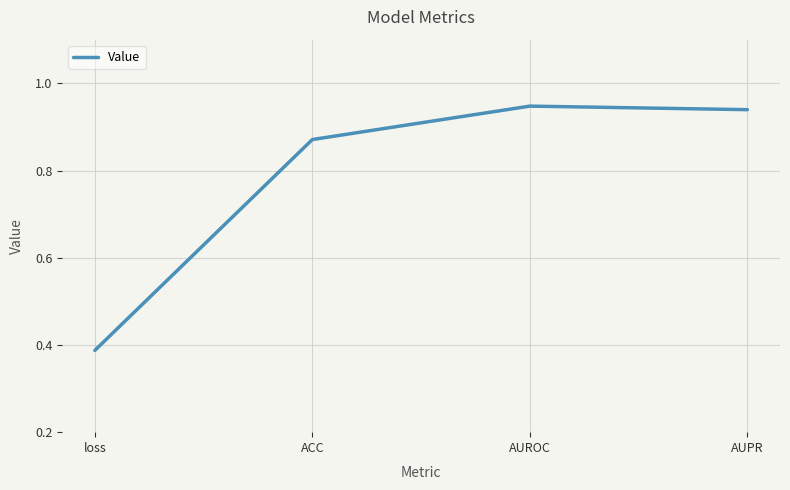

List the labels in order of value, smallest first.

loss, ACC, AUPR, AUROC